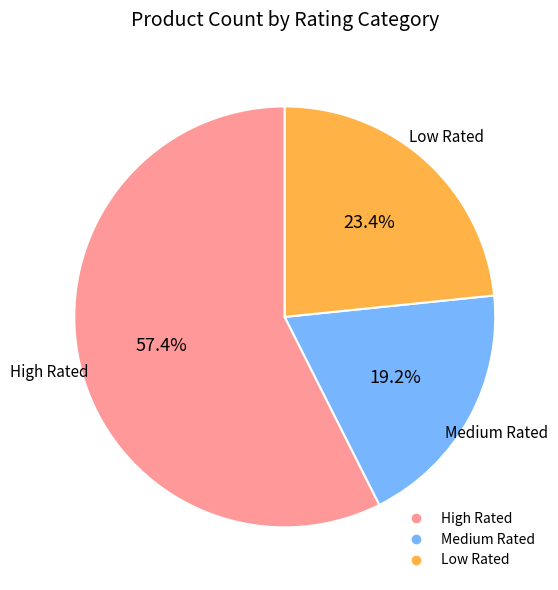

Which slice is the smallest?

Medium Rated